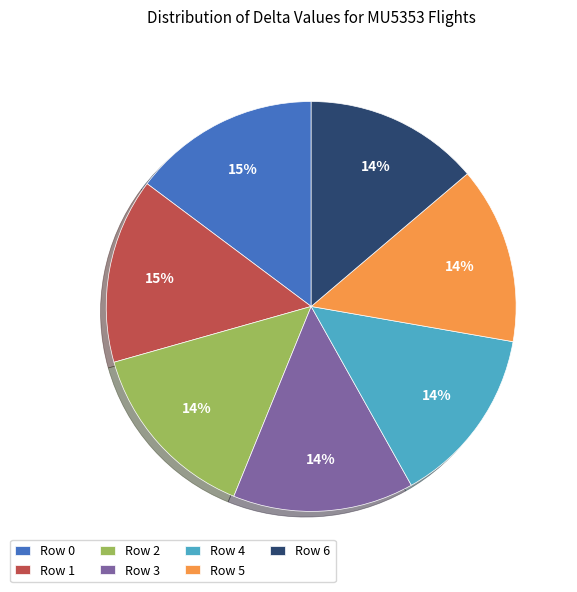

Do Row 6 and Row 2 together represent more than half of the pie?

No